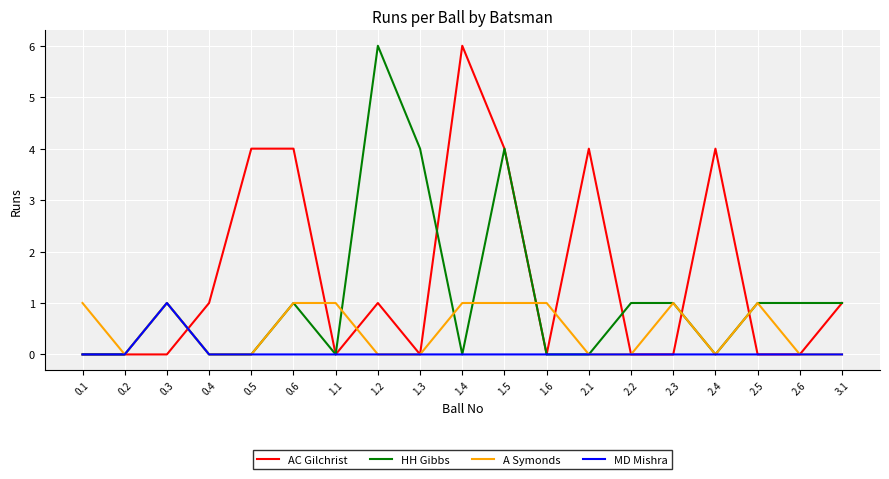

What is the total value across all series at 2.1?

4